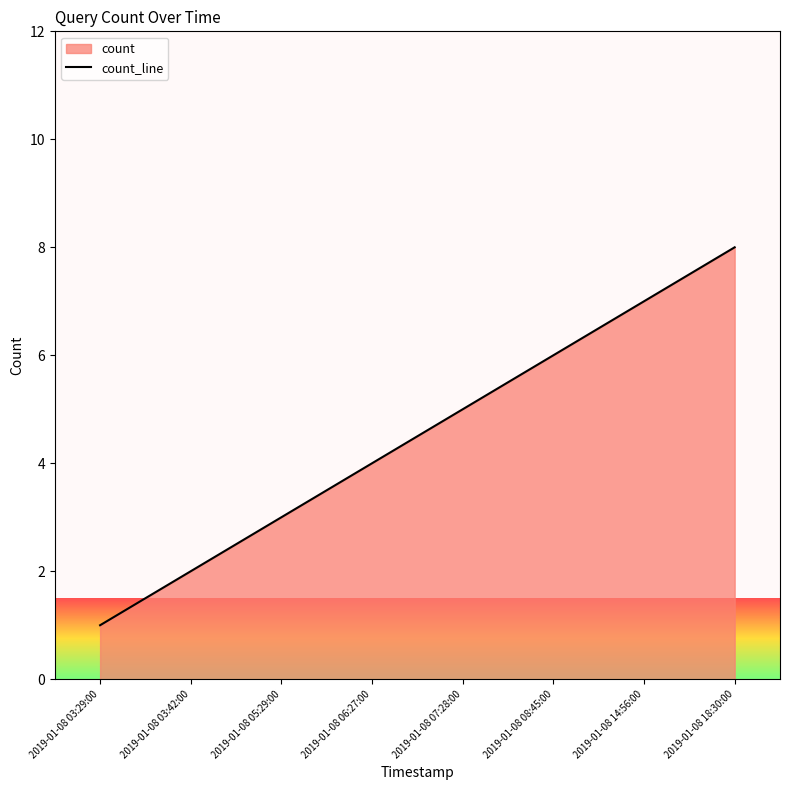

Rank the categories by value from lowest to highest.

2019-01-08 03:29:00, 2019-01-08 03:42:00, 2019-01-08 05:29:00, 2019-01-08 06:27:00, 2019-01-08 07:28:00, 2019-01-08 08:45:00, 2019-01-08 14:56:00, 2019-01-08 18:30:00